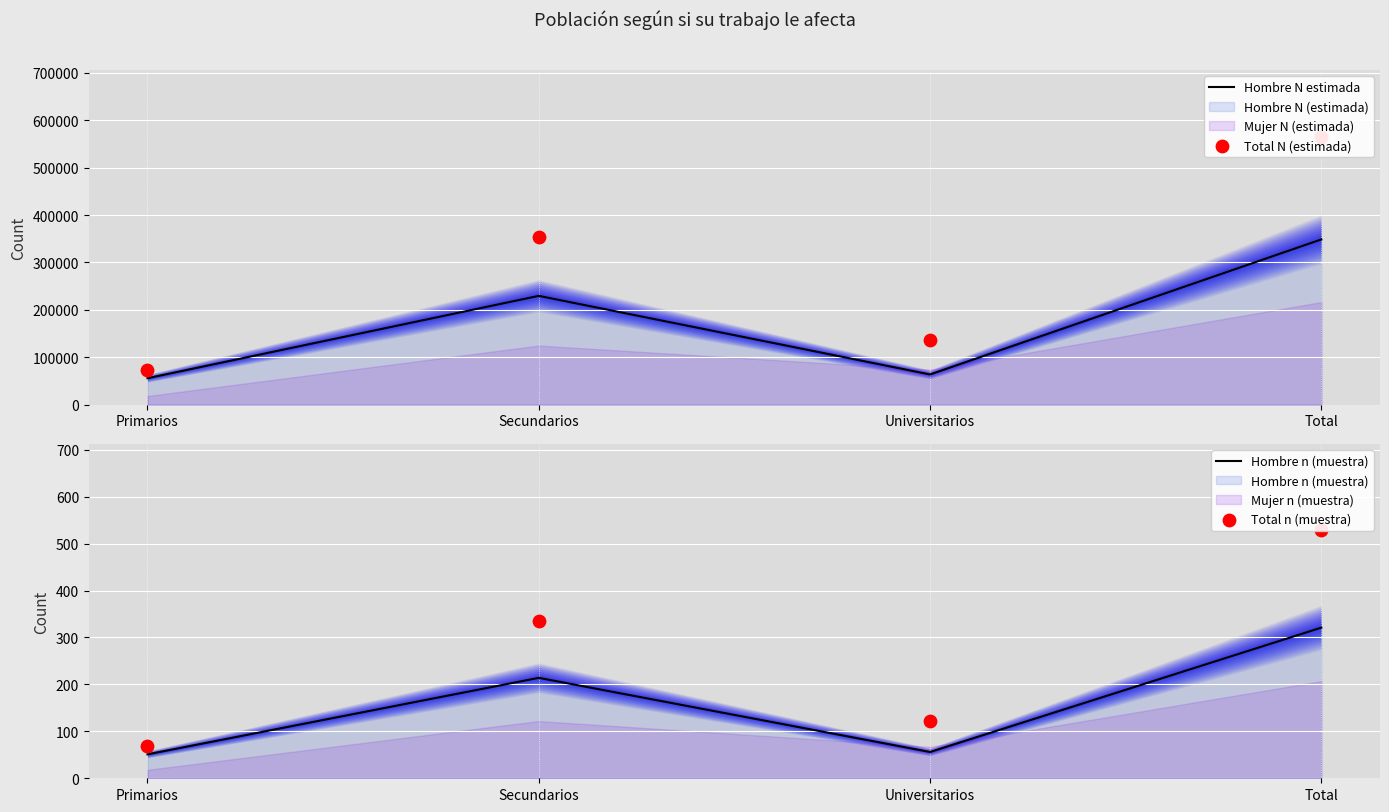

Which series has the largest total across all categories?

Total N (estimada)